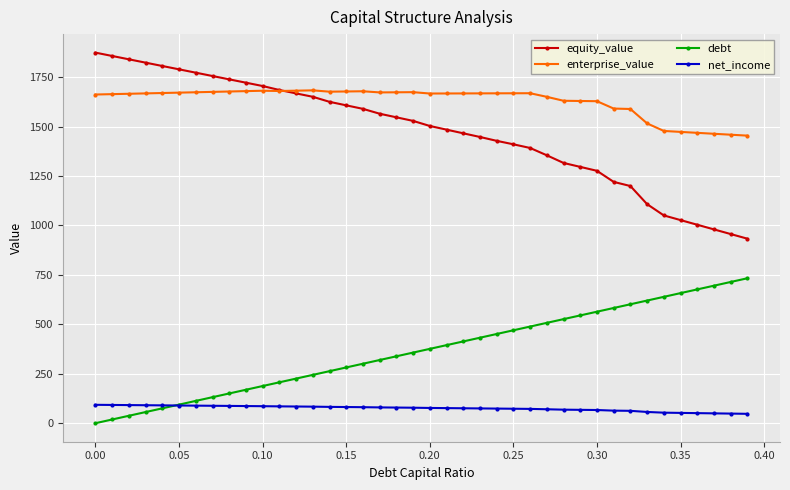

What is the value of the net_income point at the 24th from the left?

74.7